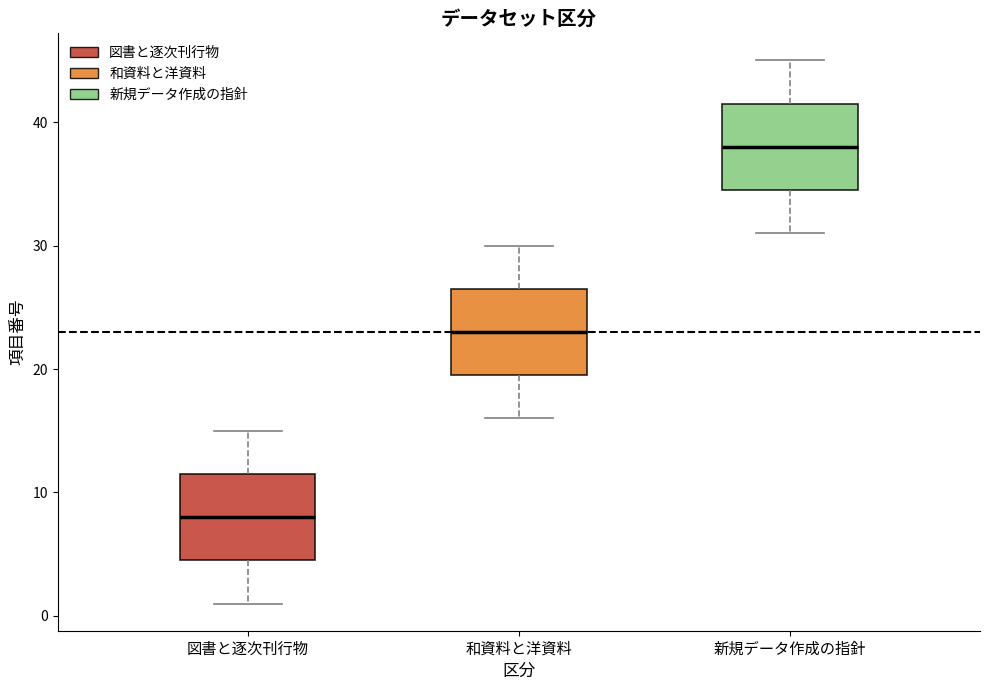

Reading left to right, read every box against the y-axis: the position of its median line, the range the box covers, and the ends of its whiskers. The values are not printed on the chart, so give them approximately, as read against the axis.

図書と逐次刊行物: median 8, box 5 to 12, whiskers 1 to 15
和資料と洋資料: median 23, box 20 to 27, whiskers 16 to 30
新規データ作成の指針: median 38, box 35 to 42, whiskers 31 to 45